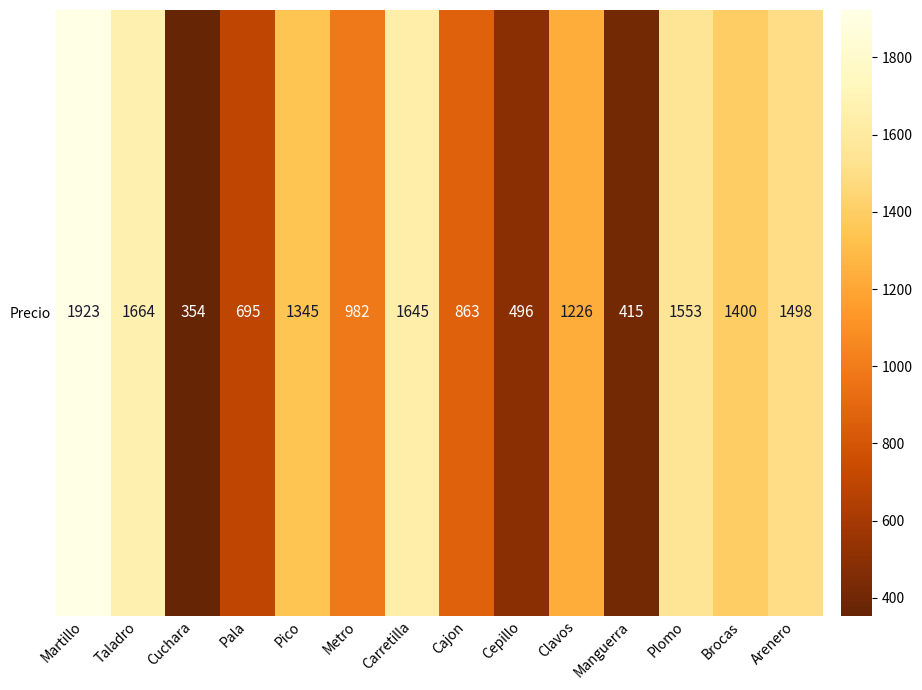

Reading left to right, what are all the values shown in this chart?

1923	1664	354	695	1345	982	1645	863	496	1226	415	1553	1400	1498